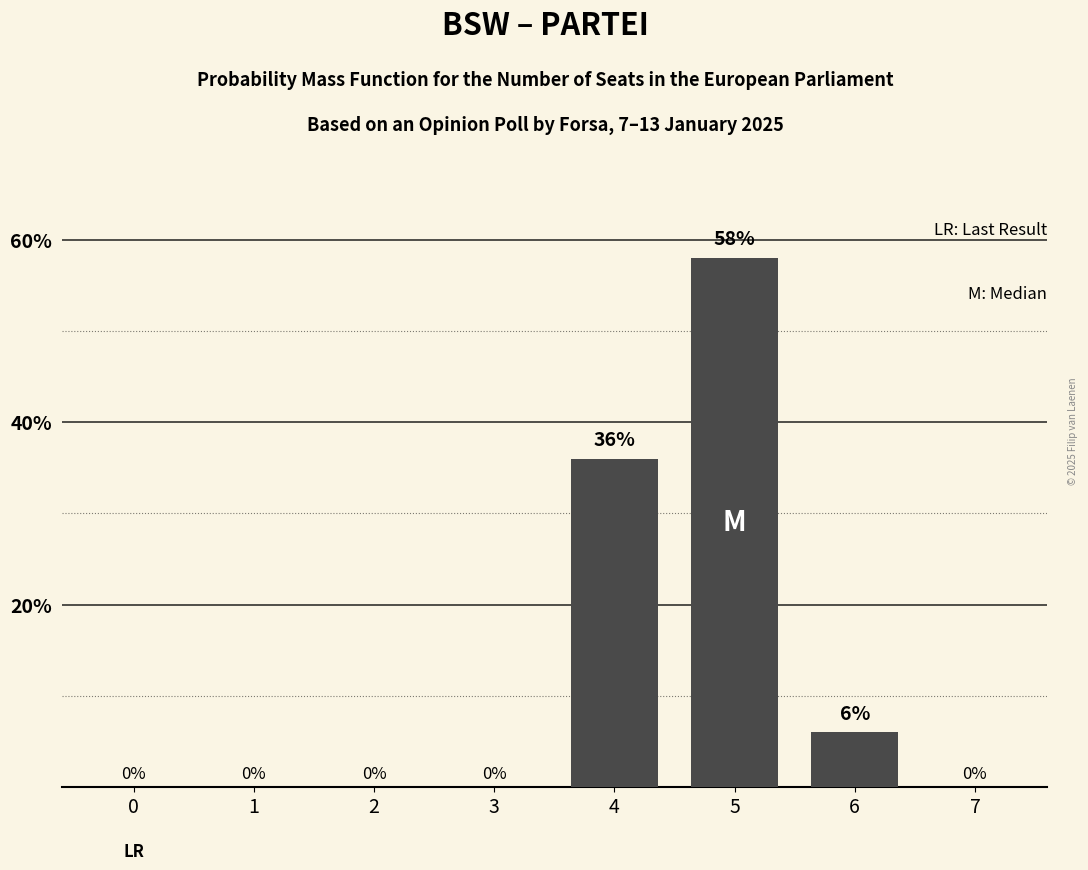

Reading right to left, transcribe all the data shown in this chart.

7=0	6=6	5=58	4=36	3=0	2=0	1=0	0=0